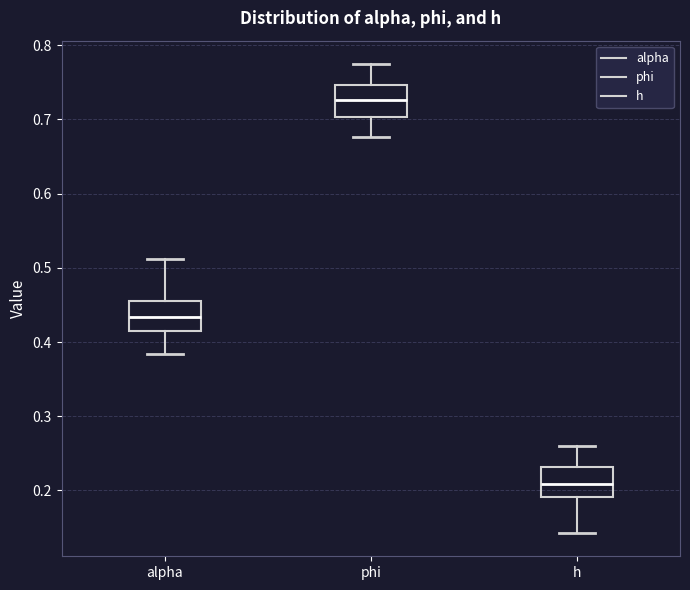

Reading left to right, read every box against the y-axis: the position of its median line, the range the box covers, and the ends of its whiskers. The values are not printed on the chart, so give them approximately, as read against the axis.

alpha: median 0.43, box 0.42 to 0.46, whiskers 0.38 to 0.51
phi: median 0.73, box 0.70 to 0.75, whiskers 0.68 to 0.77
h: median 0.21, box 0.19 to 0.23, whiskers 0.14 to 0.26